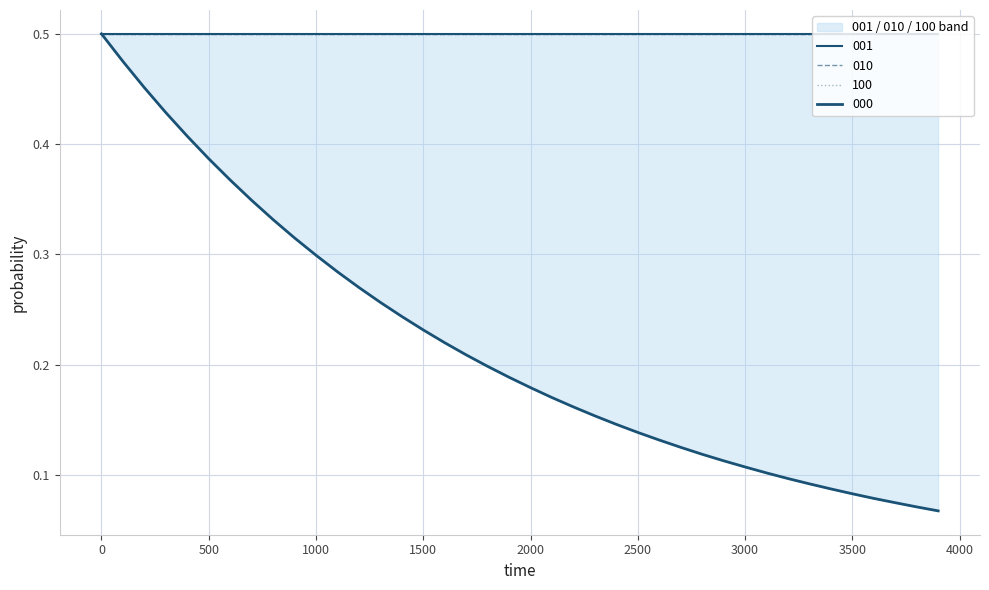

Reading right to left, list all the values displayed in this chart.

000: 3900=0.1	3800=0.1	3700=0.1	3600=0.1	3500=0.1	3400=0.1	3300=0.1	3200=0.1	3100=0.1	3000=0.1	2900=0.1	2800=0.1	2700=0.1	2600=0.1	2500=0.1	2400=0.1	2300=0.2	2200=0.2	2100=0.2	2000=0.2	1900=0.2	1800=0.2	1700=0.2	1600=0.2	1500=0.2	1400=0.2	1300=0.3	1200=0.3	1100=0.3	1000=0.3	900=0.3	800=0.3	700=0.3	600=0.4	500=0.4	400=0.4	300=0.4	200=0.5	100=0.5	0=0.5
001: 3900=0.5	3800=0.5	3700=0.5	3600=0.5	3500=0.5	3400=0.5	3300=0.5	3200=0.5	3100=0.5	3000=0.5	2900=0.5	2800=0.5	2700=0.5	2600=0.5	2500=0.5	2400=0.5	2300=0.5	2200=0.5	2100=0.5	2000=0.5	1900=0.5	1800=0.5	1700=0.5	1600=0.5	1500=0.5	1400=0.5	1300=0.5	1200=0.5	1100=0.5	1000=0.5	900=0.5	800=0.5	700=0.5	600=0.5	500=0.5	400=0.5	300=0.5	200=0.5	100=0.5	0=0.5
010: 3900=0.5	3800=0.5	3700=0.5	3600=0.5	3500=0.5	3400=0.5	3300=0.5	3200=0.5	3100=0.5	3000=0.5	2900=0.5	2800=0.5	2700=0.5	2600=0.5	2500=0.5	2400=0.5	2300=0.5	2200=0.5	2100=0.5	2000=0.5	1900=0.5	1800=0.5	1700=0.5	1600=0.5	1500=0.5	1400=0.5	1300=0.5	1200=0.5	1100=0.5	1000=0.5	900=0.5	800=0.5	700=0.5	600=0.5	500=0.5	400=0.5	300=0.5	200=0.5	100=0.5	0=0.5
100: 3900=0.5	3800=0.5	3700=0.5	3600=0.5	3500=0.5	3400=0.5	3300=0.5	3200=0.5	3100=0.5	3000=0.5	2900=0.5	2800=0.5	2700=0.5	2600=0.5	2500=0.5	2400=0.5	2300=0.5	2200=0.5	2100=0.5	2000=0.5	1900=0.5	1800=0.5	1700=0.5	1600=0.5	1500=0.5	1400=0.5	1300=0.5	1200=0.5	1100=0.5	1000=0.5	900=0.5	800=0.5	700=0.5	600=0.5	500=0.5	400=0.5	300=0.5	200=0.5	100=0.5	0=0.5